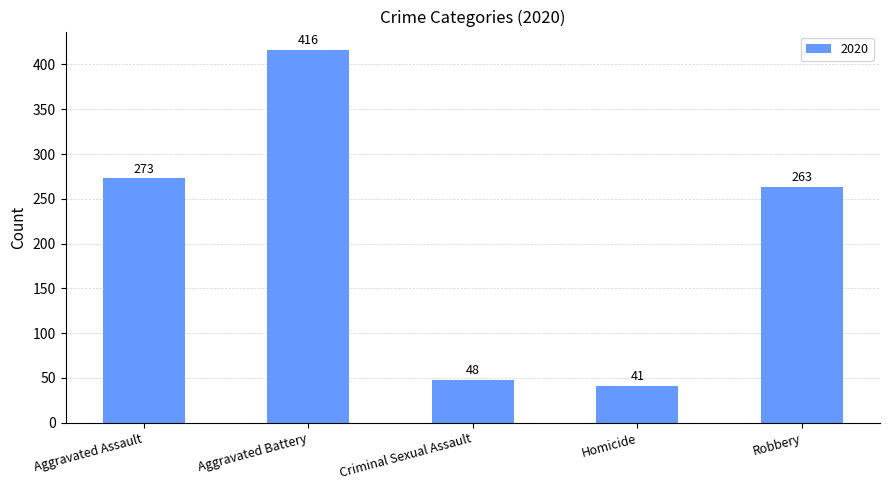

Where is the data nearest to the value 228?

Robbery